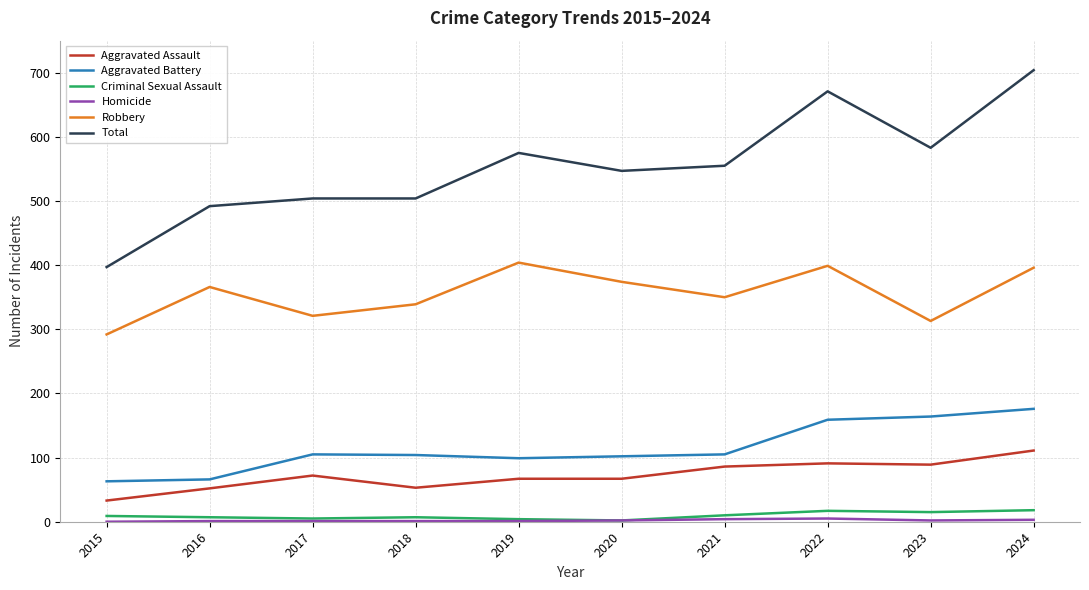

At which label does Total reach its minimum?

2015